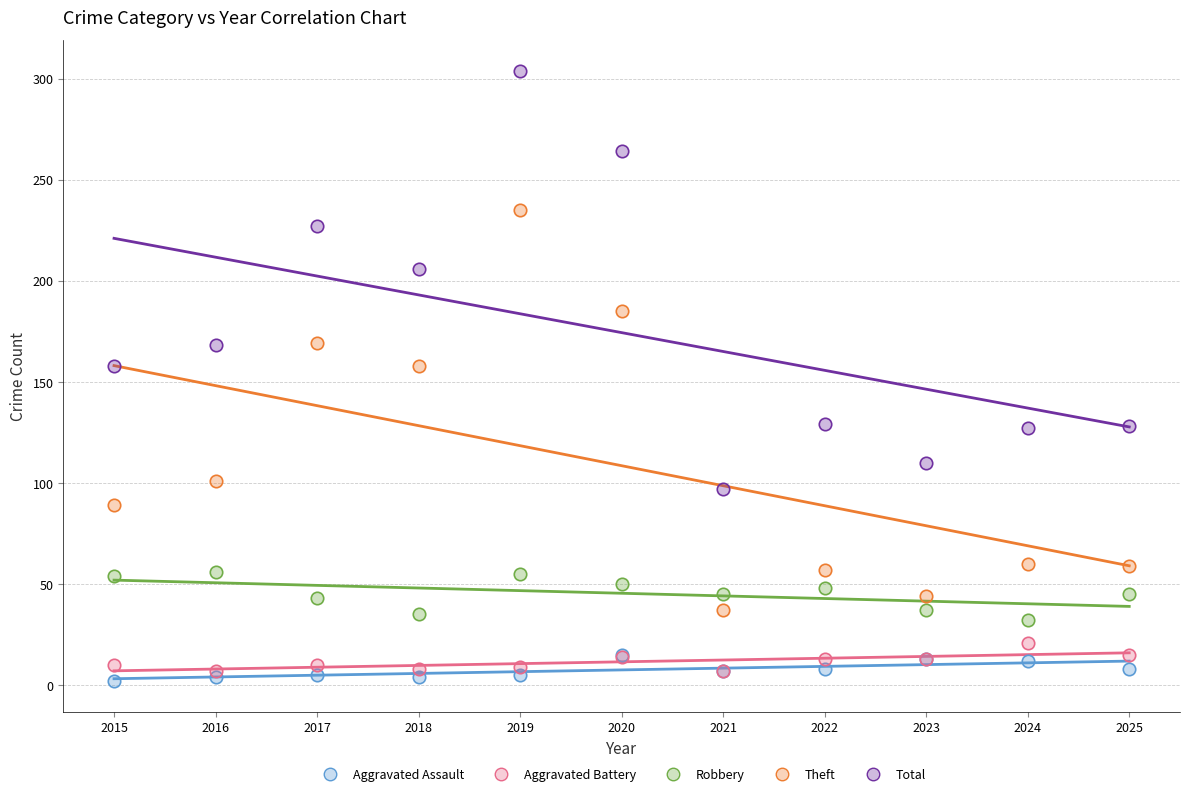

In the Total series, what Y value is closest to 200?

206